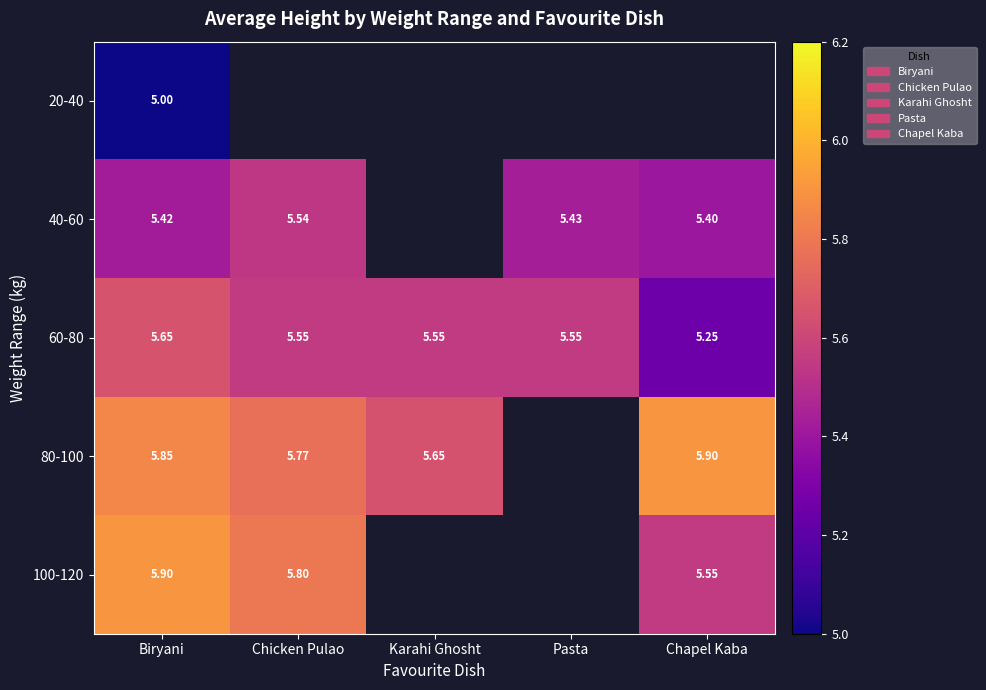

At which label does 60-80 reach its peak?

Biryani